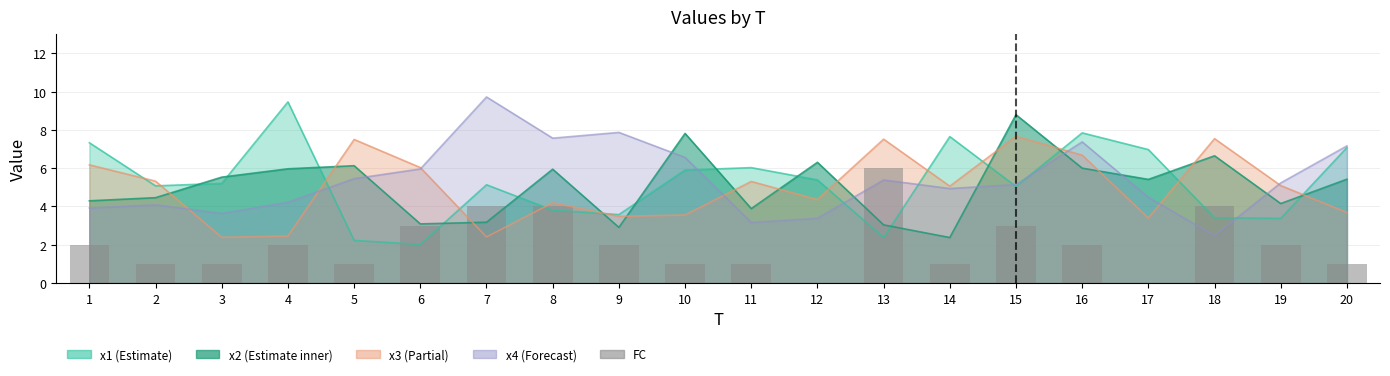

What is the change in value from 8 to 19?

-2